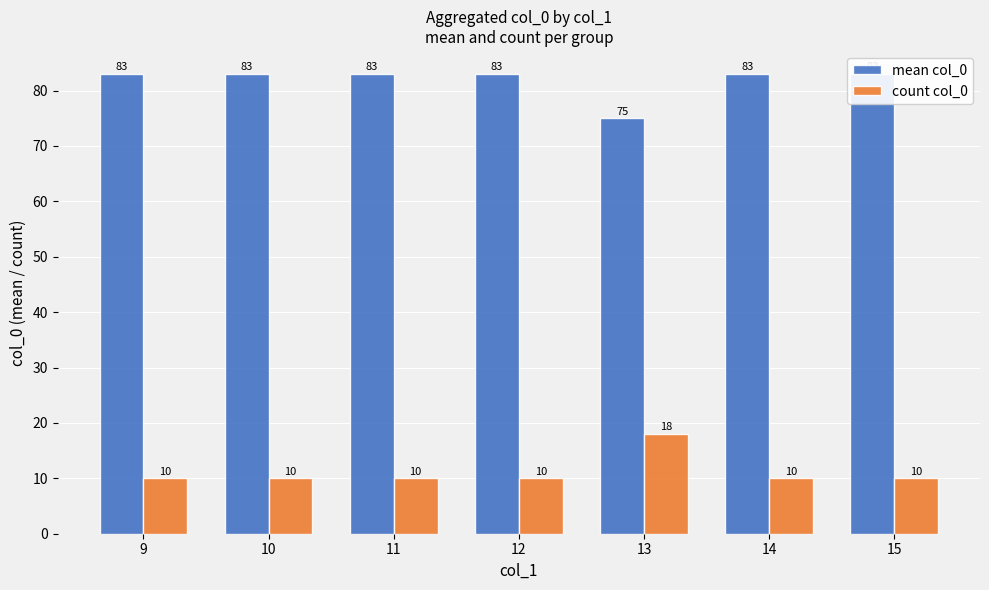

Between 9 and 10, which is larger?

9